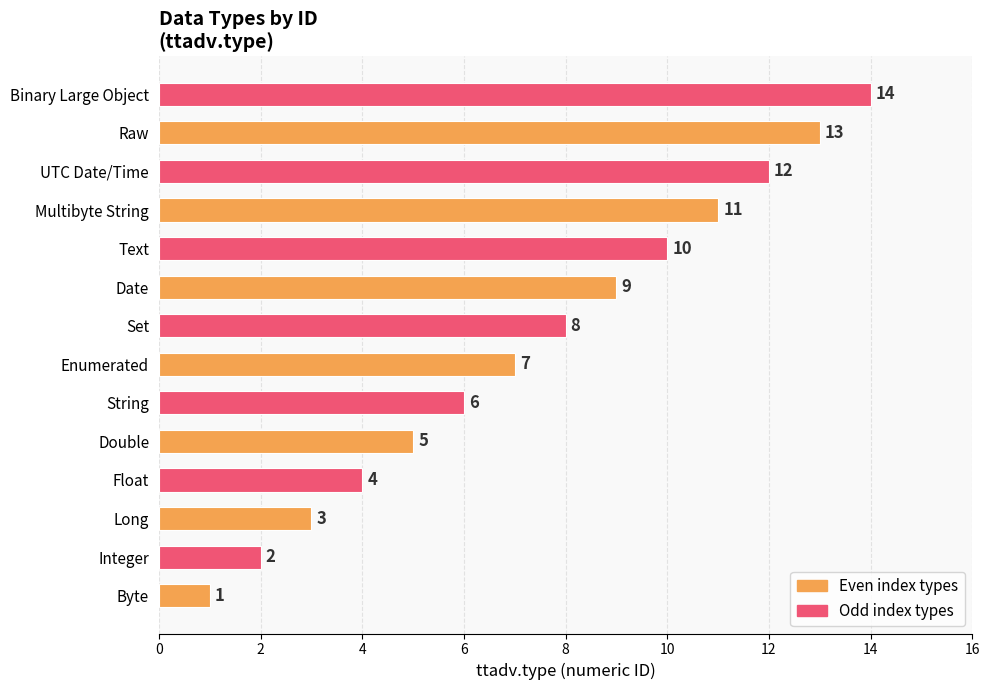

What is the sum of all values?

105